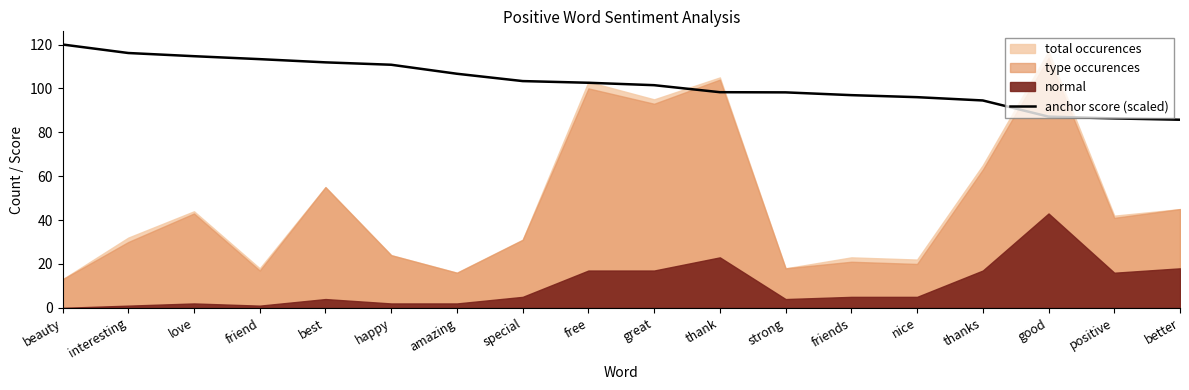

What is the label of the 11th point from the right?

special